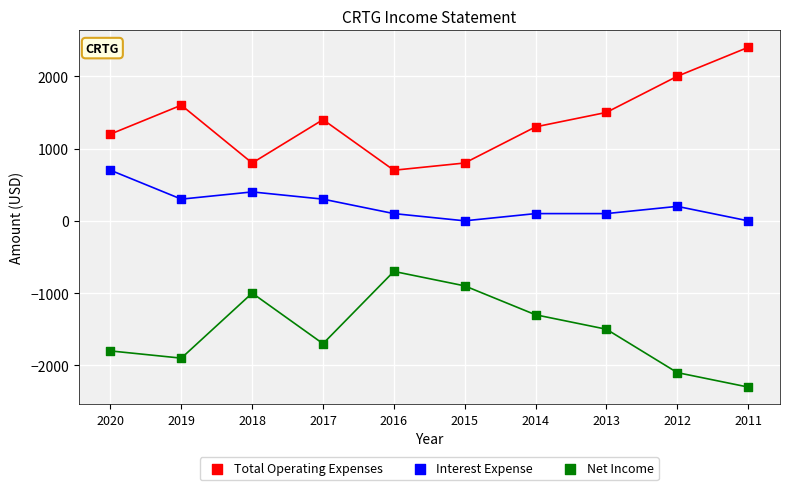

Across all data points, what is the range of Y values (max minus min)?

4700